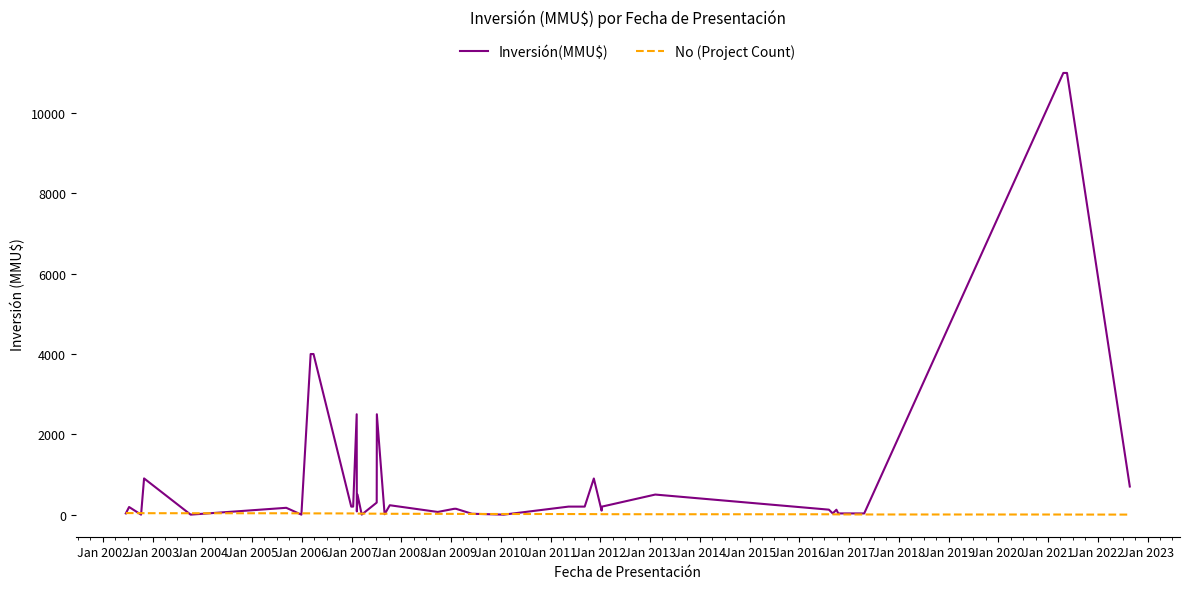

Reading left to right, extract all data points from this chart.

Inversión(MMU$): 30	190	0	0	902	0	170	0	4000	4000	200	200	2500	80	500	1	300	2500	10	234	67	145	146	22	0	200	200	900	100	200	500	124	30	122	30	30	30	11000	11000	700
No (Project Count): 40	39	37	38	36	35	34	33	32	31	30	29	28	27	26	25	24	23	22	21	20	19	18	17	16	15	14	13	12	11	10	9	8	7	6	5	4	3	2	1